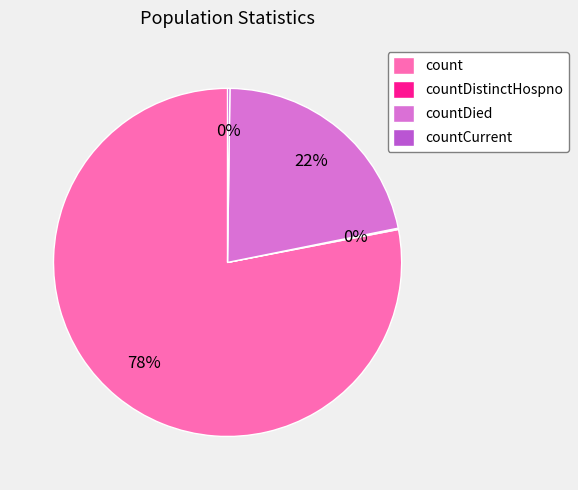

Which category accounts for the majority?

count